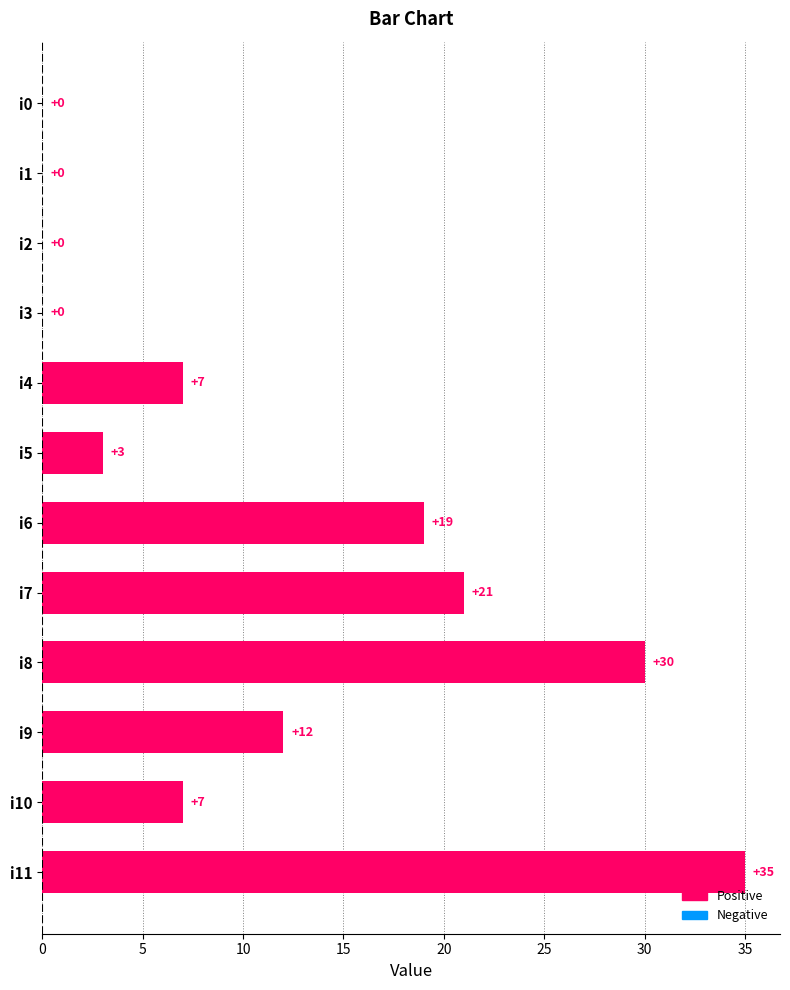

Which has a higher value, i6 or i11?

i11